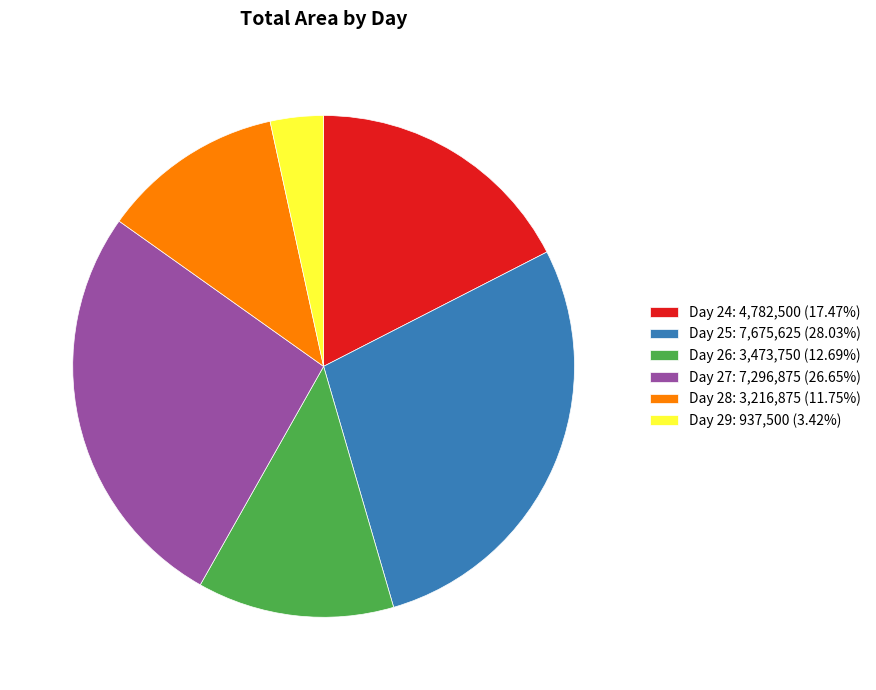

What is the ratio of the value at Day 26: 3,473,750 (12.69%) to the value at Day 27: 7,296,875 (26.65%)?

0.5